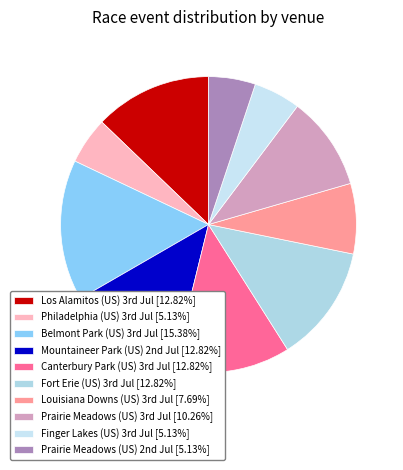

Is there any slice that represents more than half of the pie?

No